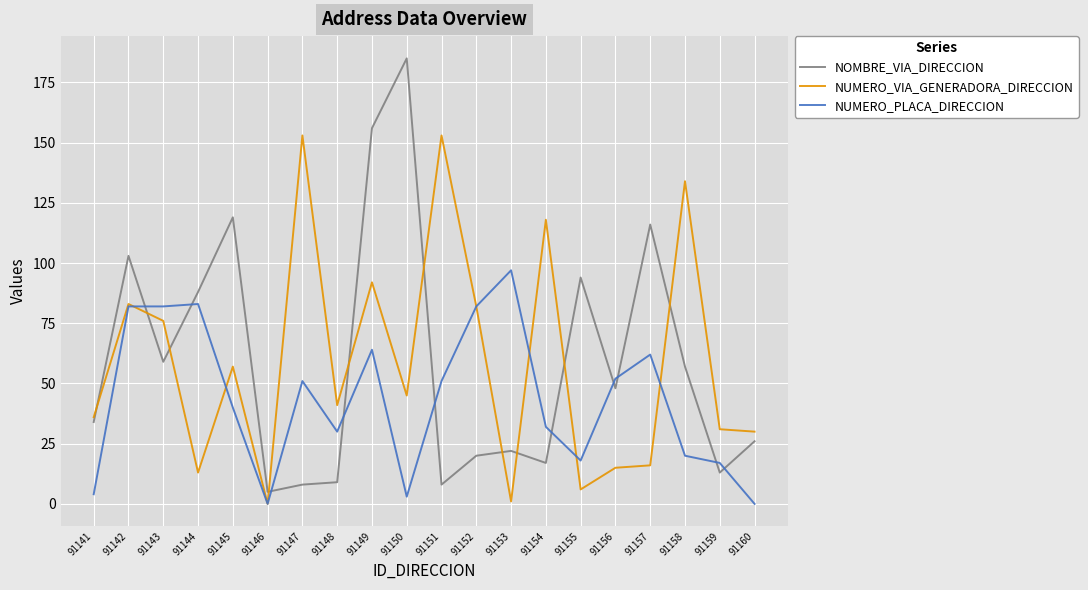

Rank the series at 91158 from lowest to highest value.

NUMERO_PLACA_DIRECCION, NOMBRE_VIA_DIRECCION, NUMERO_VIA_GENERADORA_DIRECCION